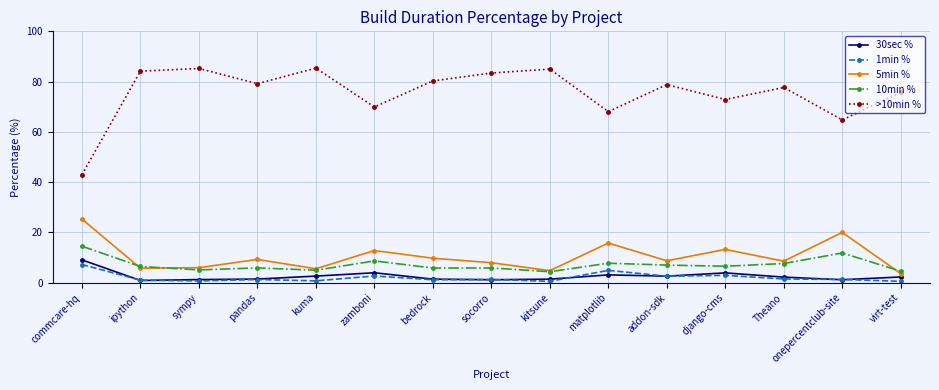

What is the spread (max minus min) of values at onepercentclub-site?

63.6